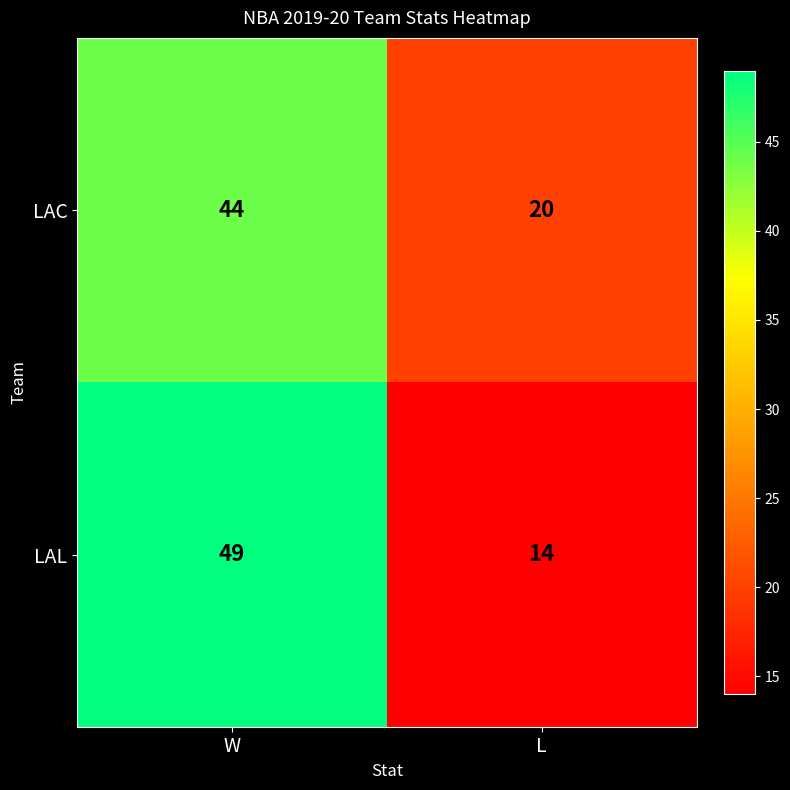

Which category has the highest value in the LAC series?

W